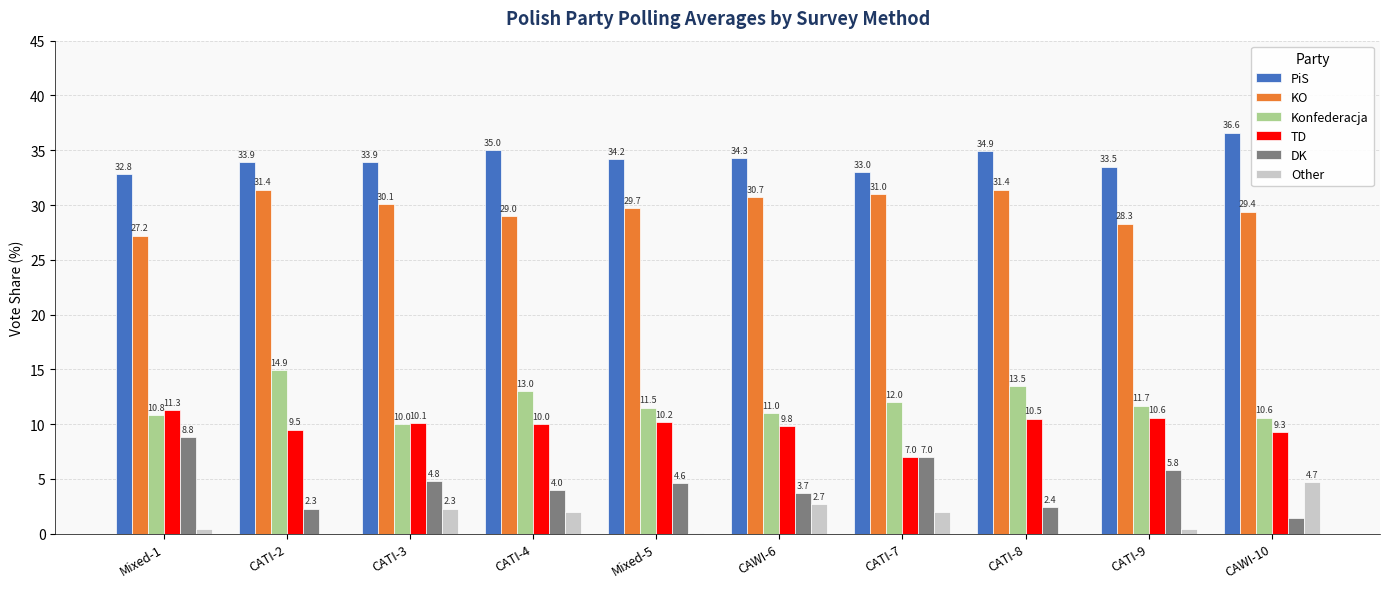

True or false: KO has a value of 40.1 at CAWI-6.

False